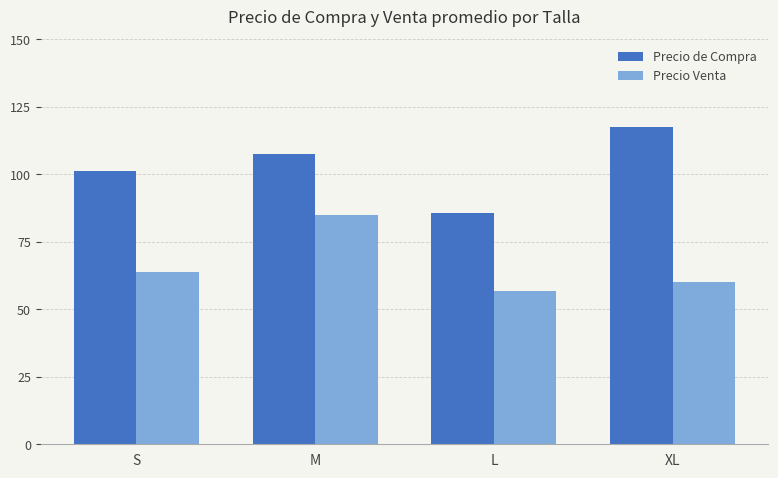

How many groups of bars are there?

4